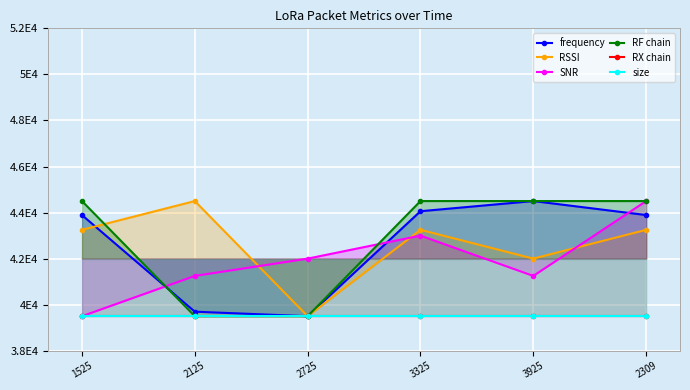

Is the value of RSSI at 3925 greater than the value of size at 1525?

Yes